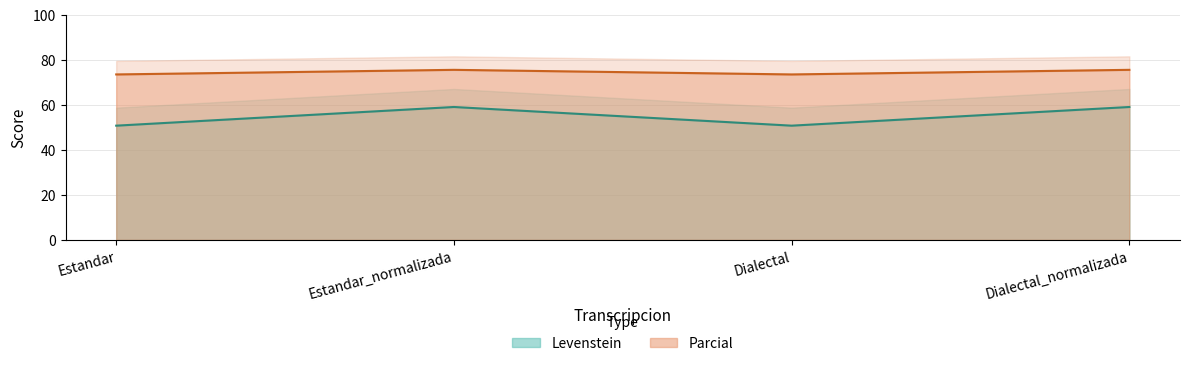

Where is the first local minimum for Parcial?

Dialectal